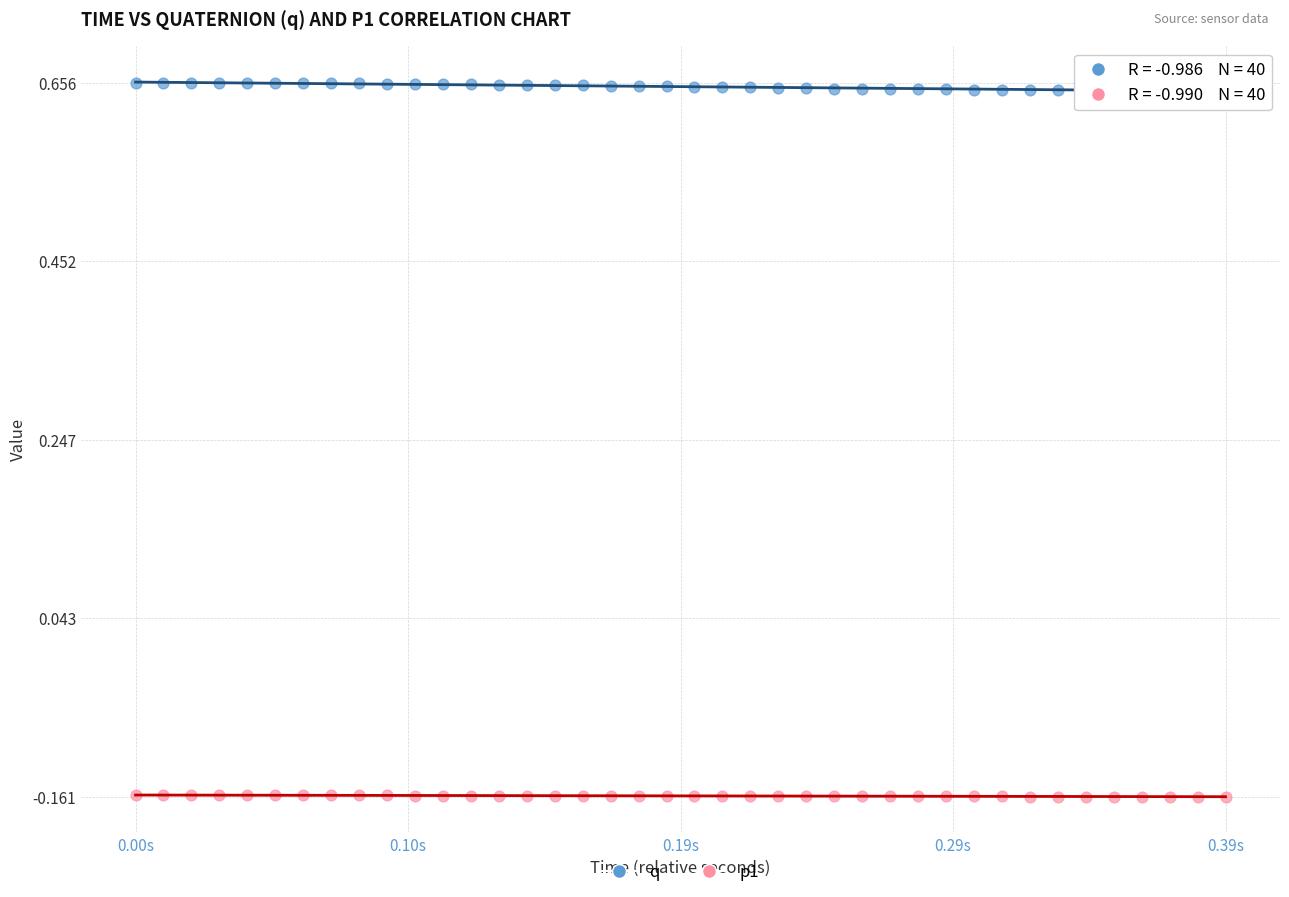

What is the X range (max minus min) for the scatter plot?

0.4